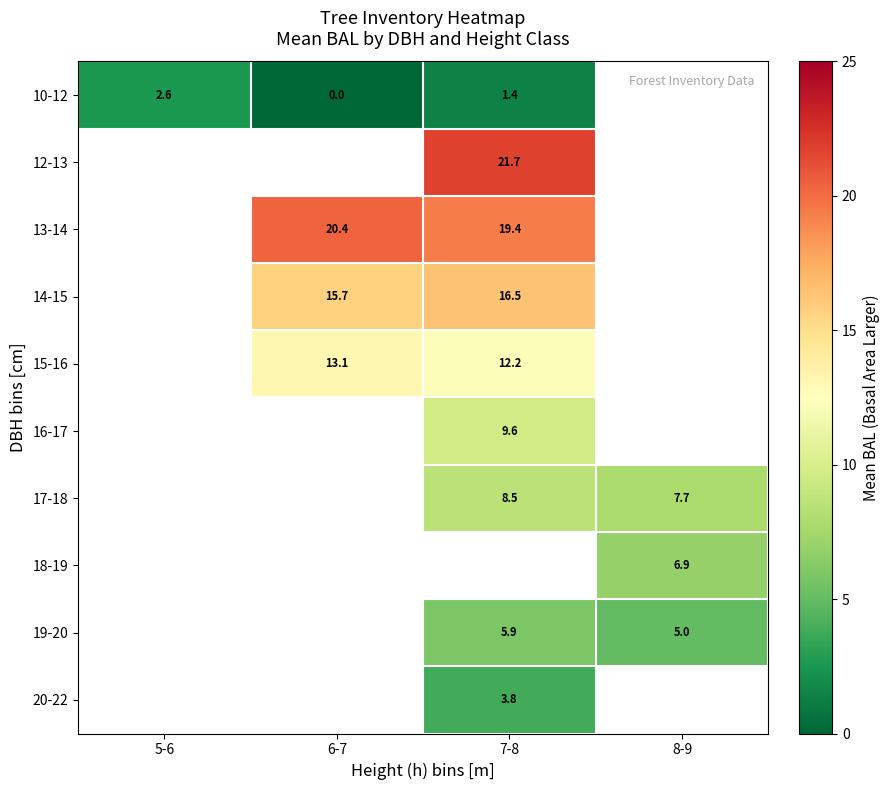

What is the maximum value shown in the chart?

21.7